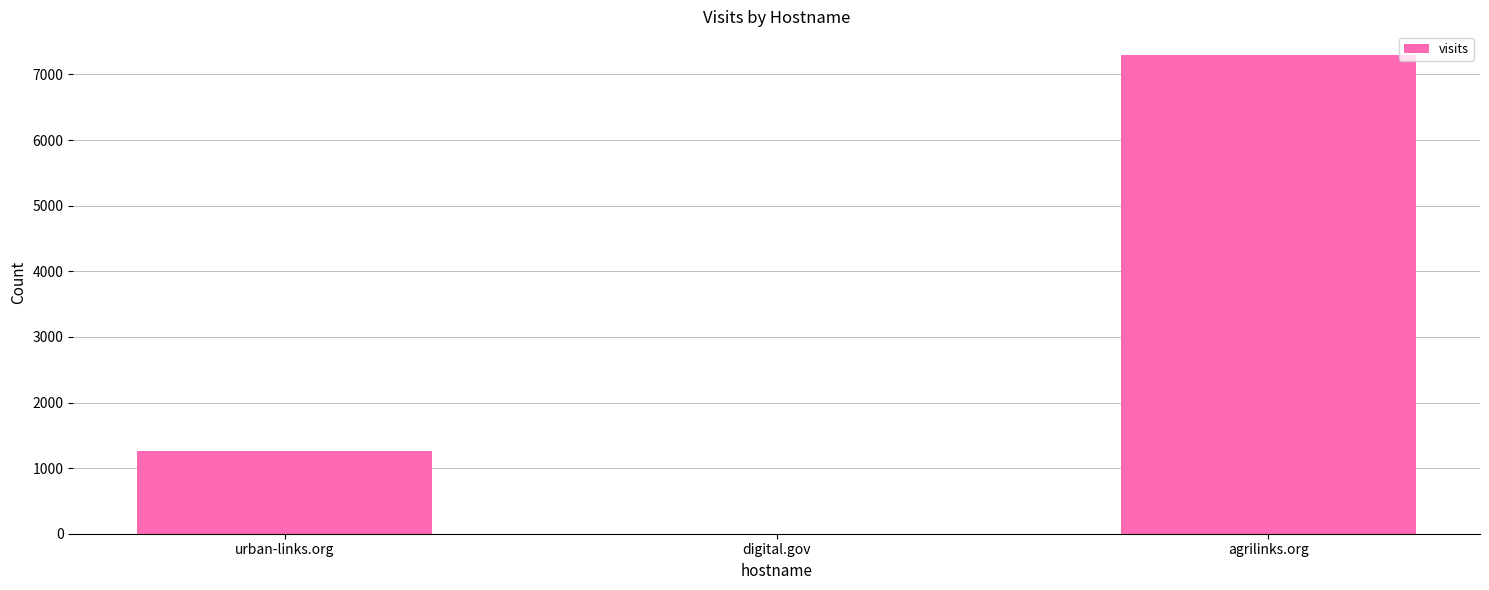

What is the sum of the values at urban-links.org and agrilinks.org?

8558